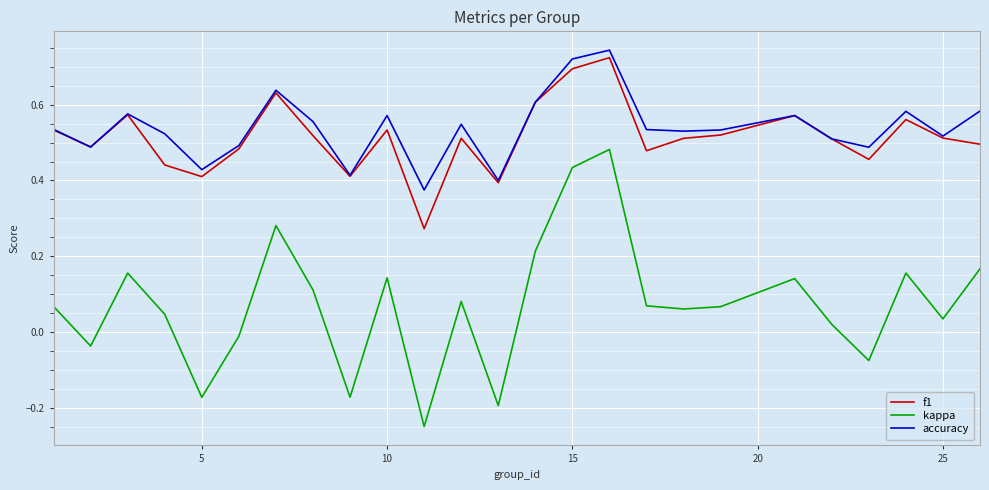

True or false: f1 and kappa cross at least once.

False